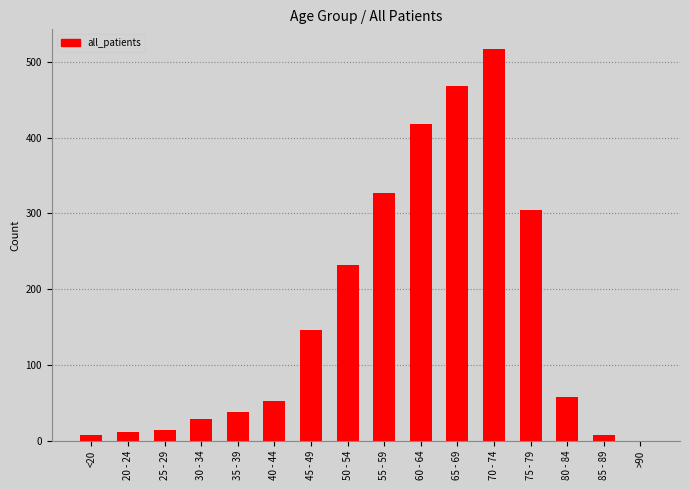

The value at 60 - 64 is 418. True or false?

True